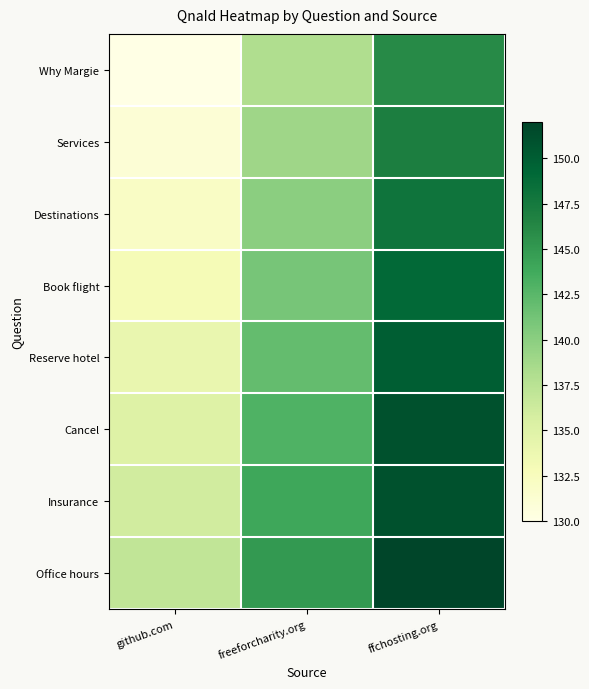

Between github.com and ffchosting.org, which is larger?

ffchosting.org